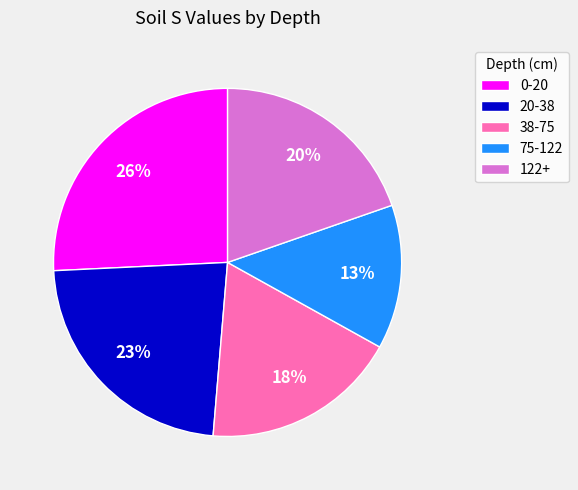

Does 38-75 account for over 50% of the chart?

No